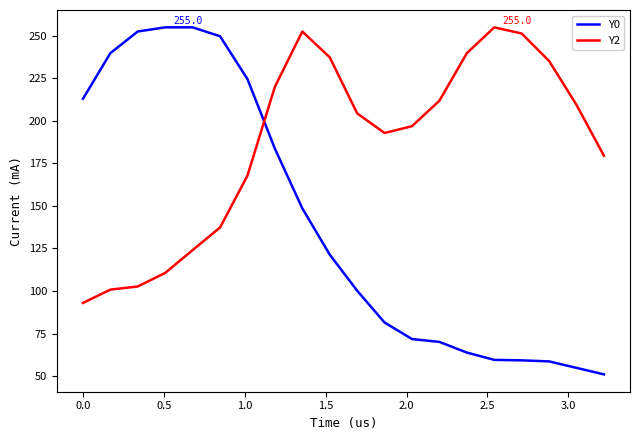

What is the difference between the second highest and minimum values in the Y2 series?

159.6